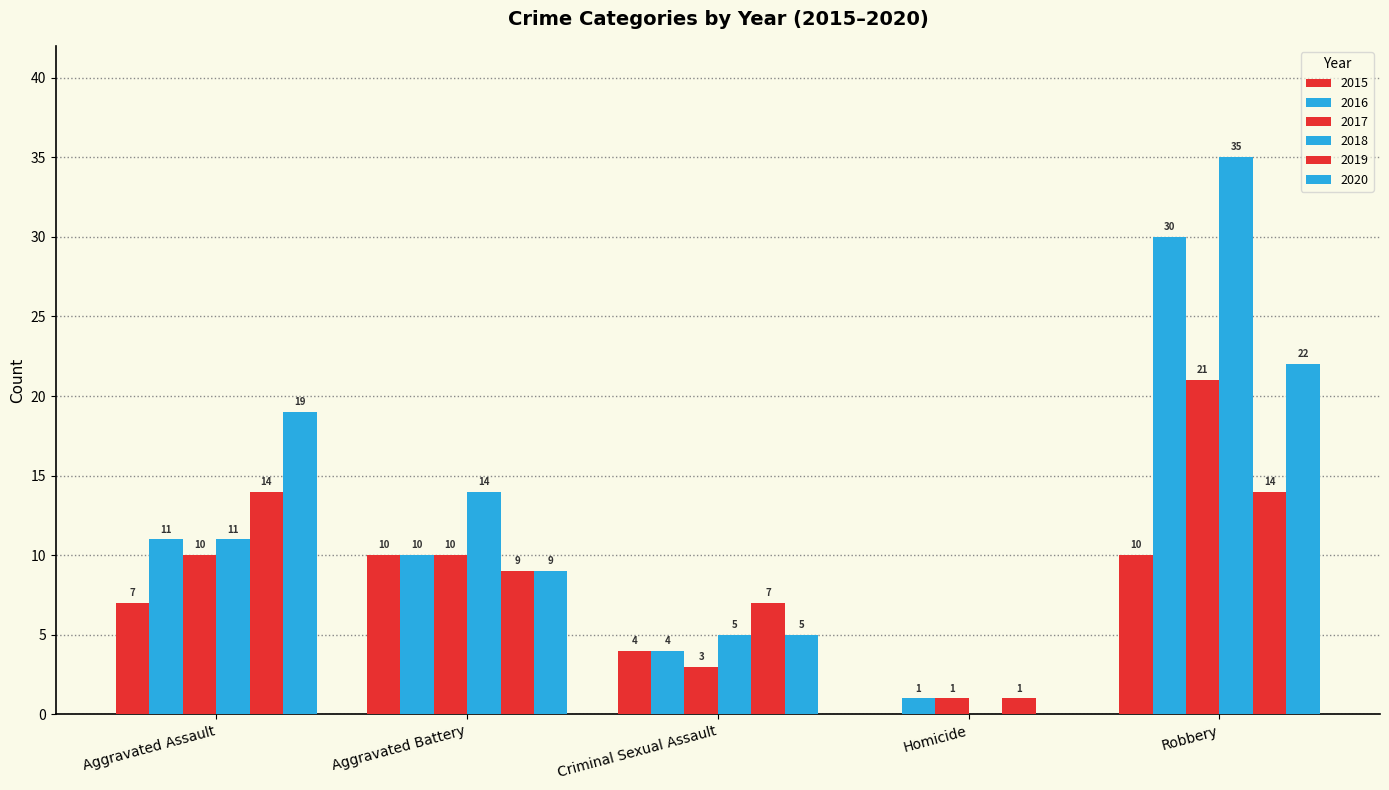

Between Aggravated Battery and Aggravated Assault, which is larger?

Aggravated Battery